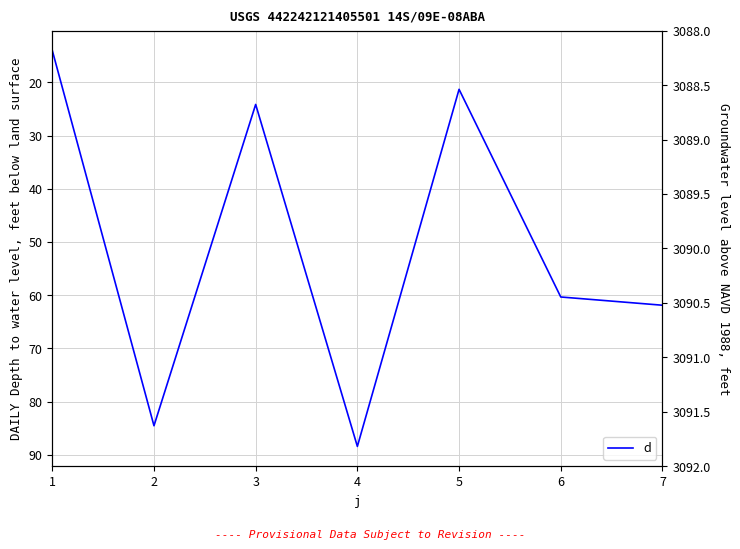

List the labels in order of value, smallest first.

1, 5, 3, 6, 7, 2, 4